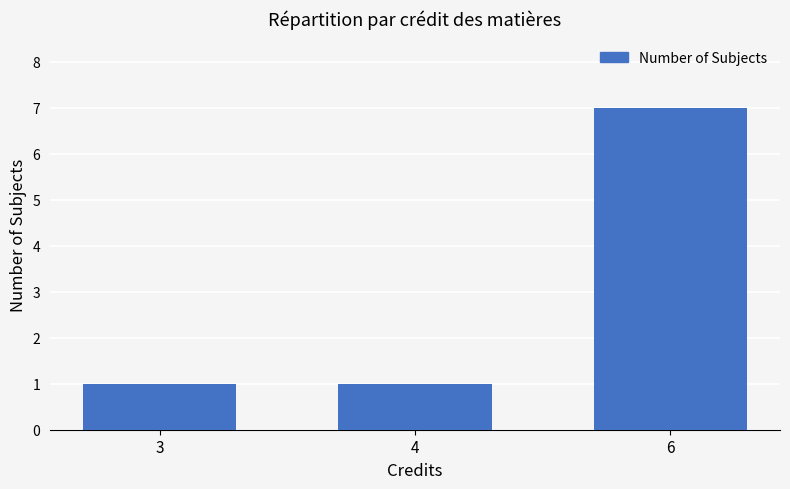

What is the maximum value shown in the chart?

7